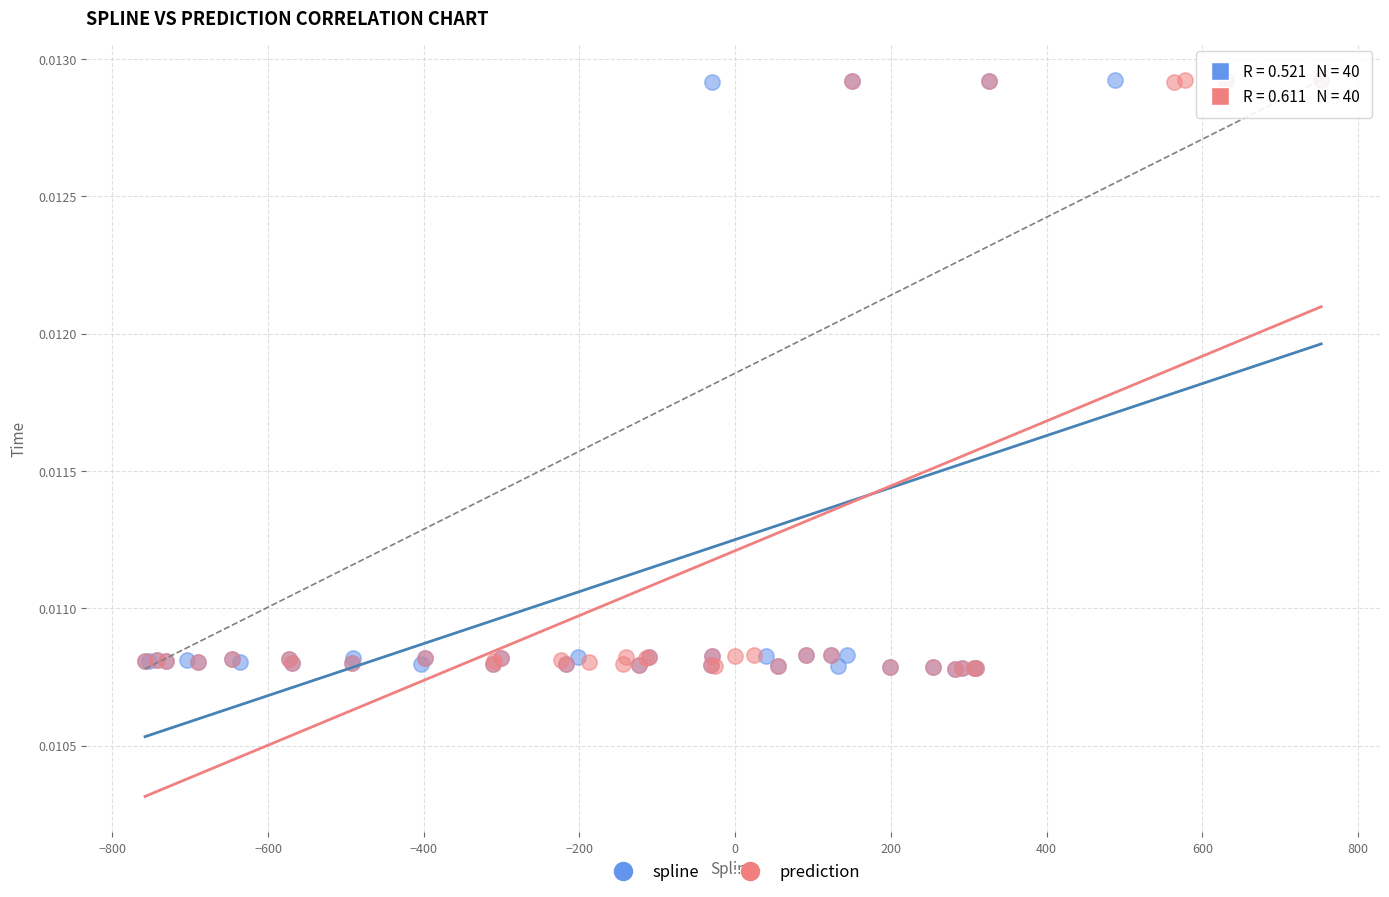

What are all the series names shown in the legend?

spline, prediction